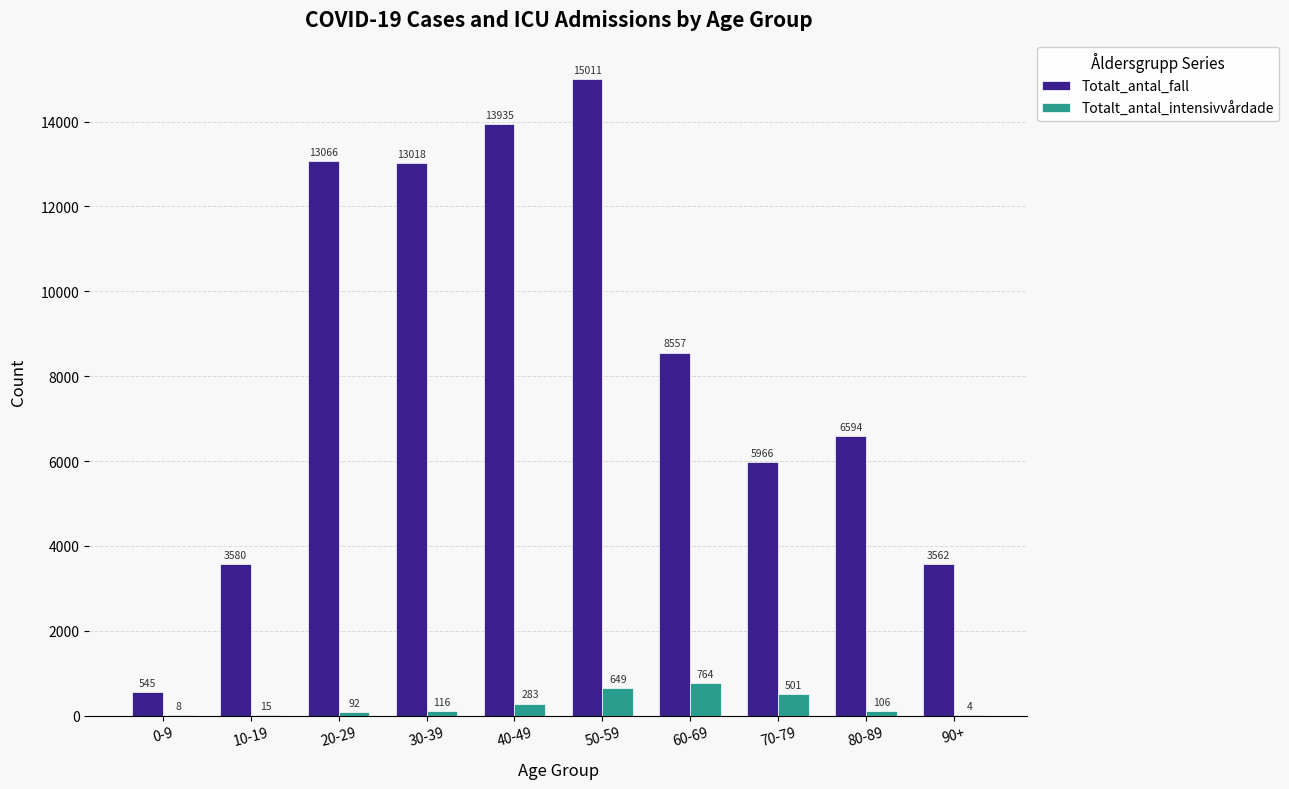

Reading left to right, extract all data points from this chart.

Totalt_antal_fall: 0-9=545	10-19=3580	20-29=13066	30-39=13018	40-49=13935	50-59=15011	60-69=8557	70-79=5966	80-89=6594	90+=3562
Totalt_antal_intensivvårdade: 0-9=8	10-19=15	20-29=92	30-39=116	40-49=283	50-59=649	60-69=764	70-79=501	80-89=106	90+=4